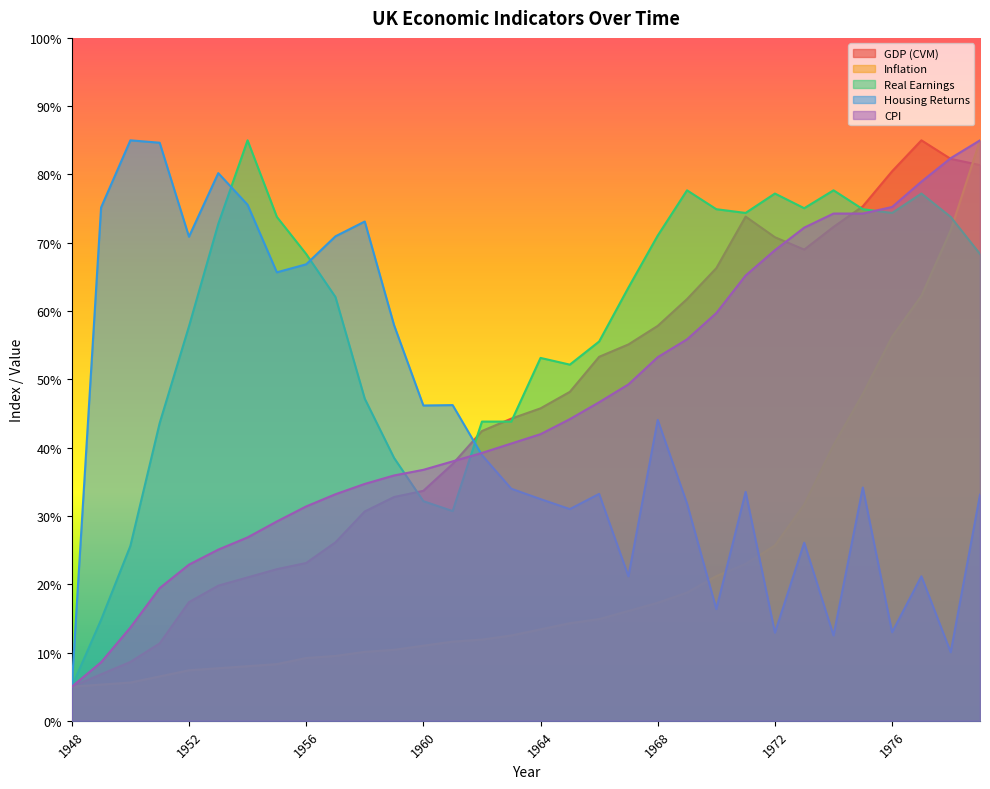

What is the total value across all series at 1964?

186.7